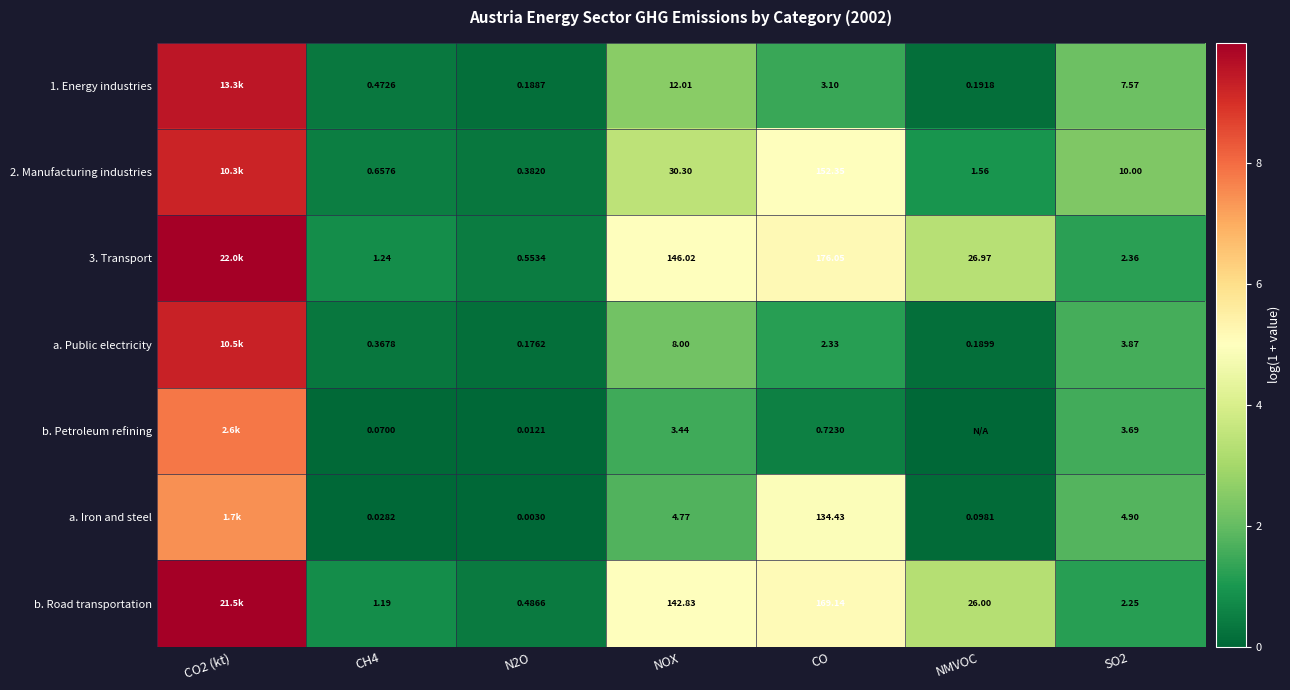

Between NOX and CO, which series saw the biggest shift?

a. Iron and steel